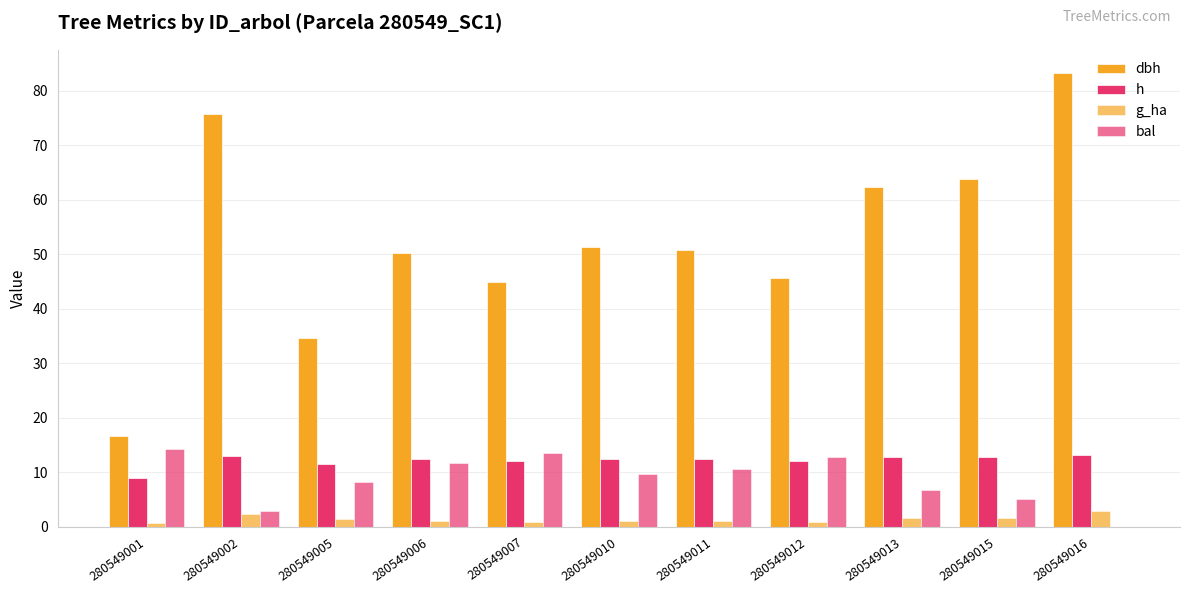

Is it true that bal equals 23.8 at 280549007?

False